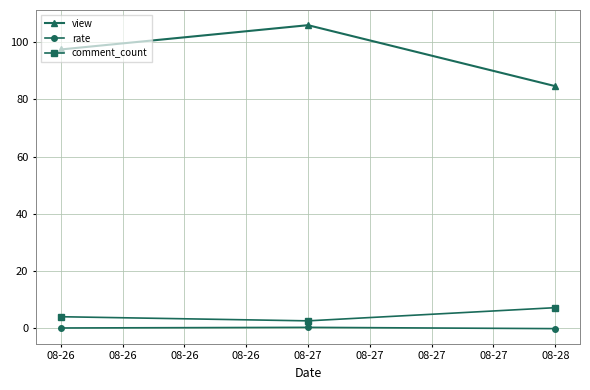

How many categories are shown in the chart?

3